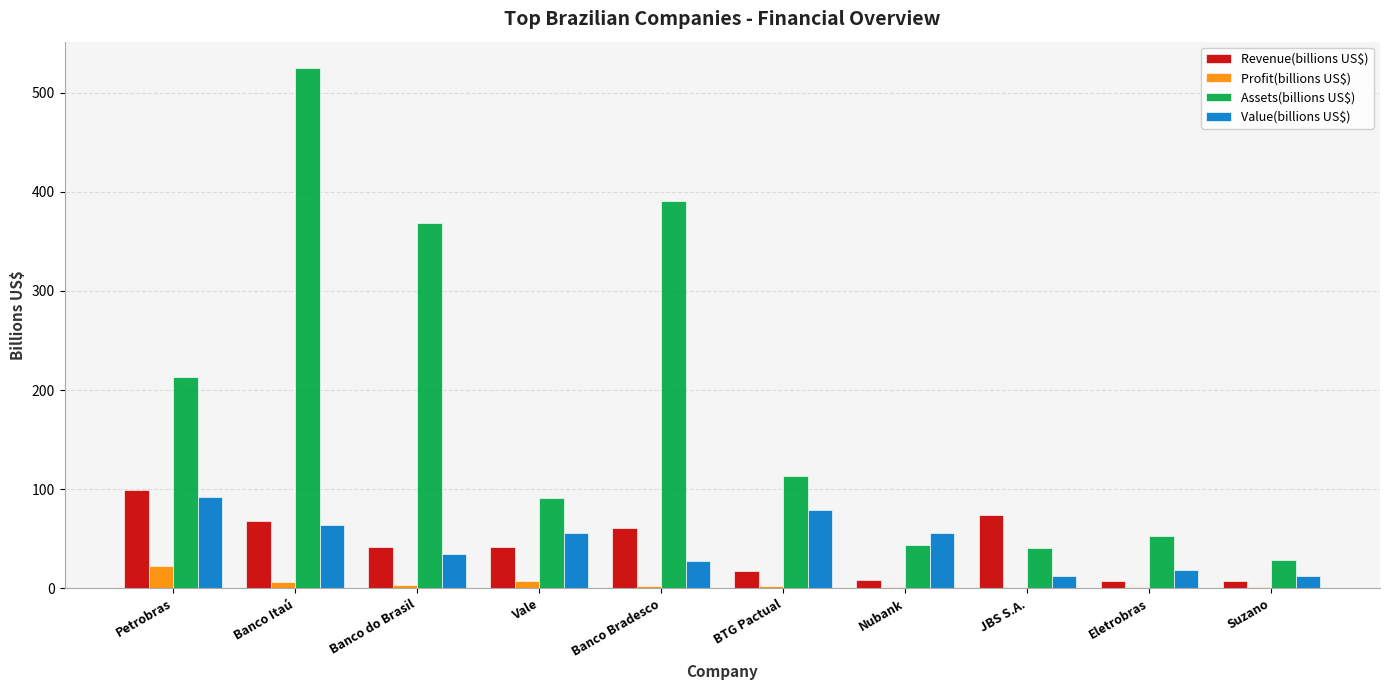

What is the highest value of the Assets(billions US$) series?

525.2